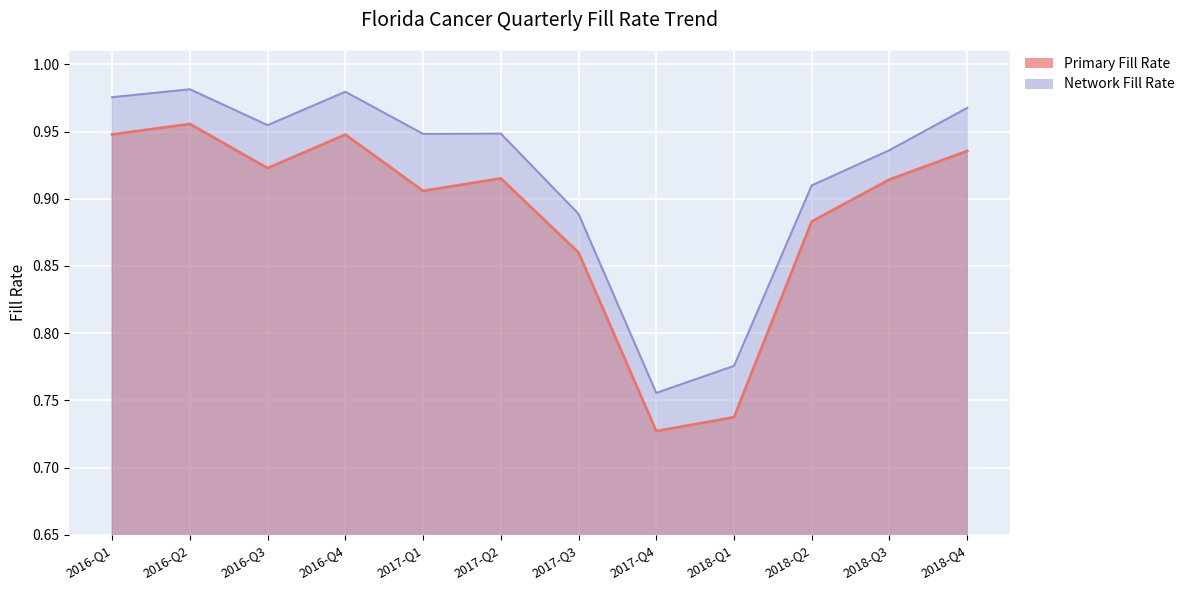

Reading left to right, extract all data points from this chart.

Primary Fill Rate: 2016-Q1=0.9	2016-Q2=1.0	2016-Q3=0.9	2016-Q4=0.9	2017-Q1=0.9	2017-Q2=0.9	2017-Q3=0.9	2017-Q4=0.7	2018-Q1=0.7	2018-Q2=0.9	2018-Q3=0.9	2018-Q4=0.9
Network Fill Rate: 2016-Q1=1.0	2016-Q2=1.0	2016-Q3=1.0	2016-Q4=1.0	2017-Q1=0.9	2017-Q2=0.9	2017-Q3=0.9	2017-Q4=0.8	2018-Q1=0.8	2018-Q2=0.9	2018-Q3=0.9	2018-Q4=1.0